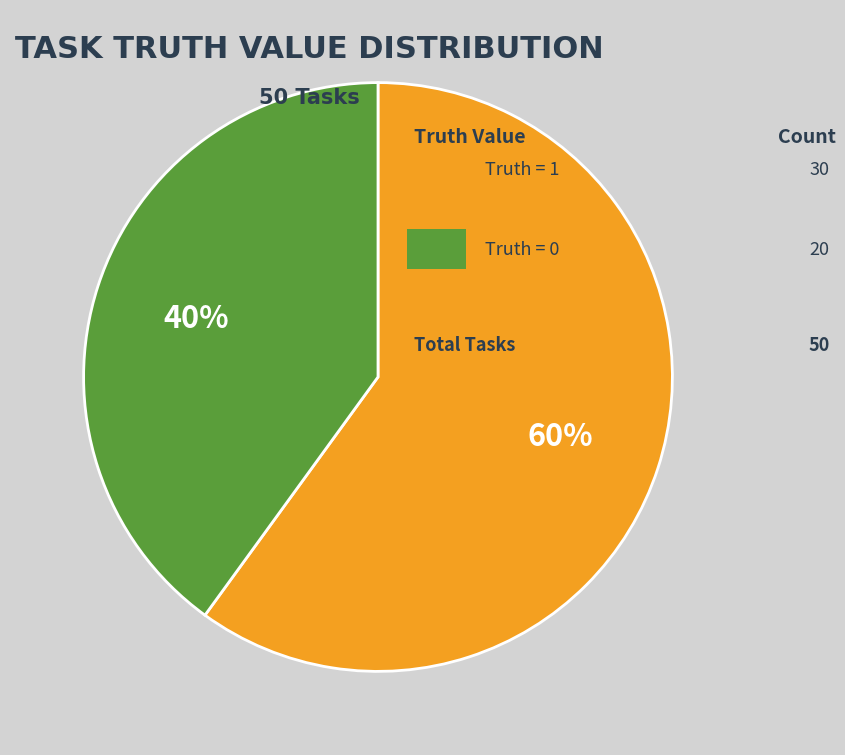

To the nearest percent, what is the difference between the largest and smallest slice percentages?

20%